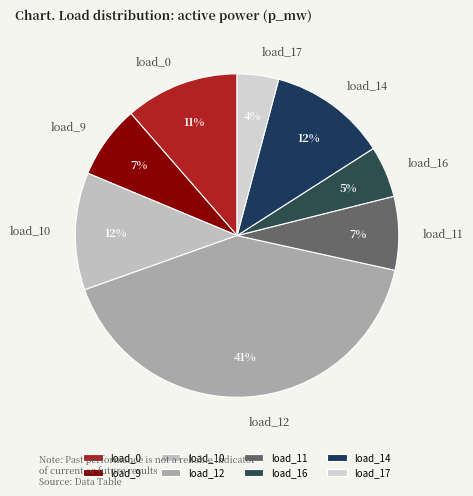

To the nearest percent, what is the average slice percentage?

12%